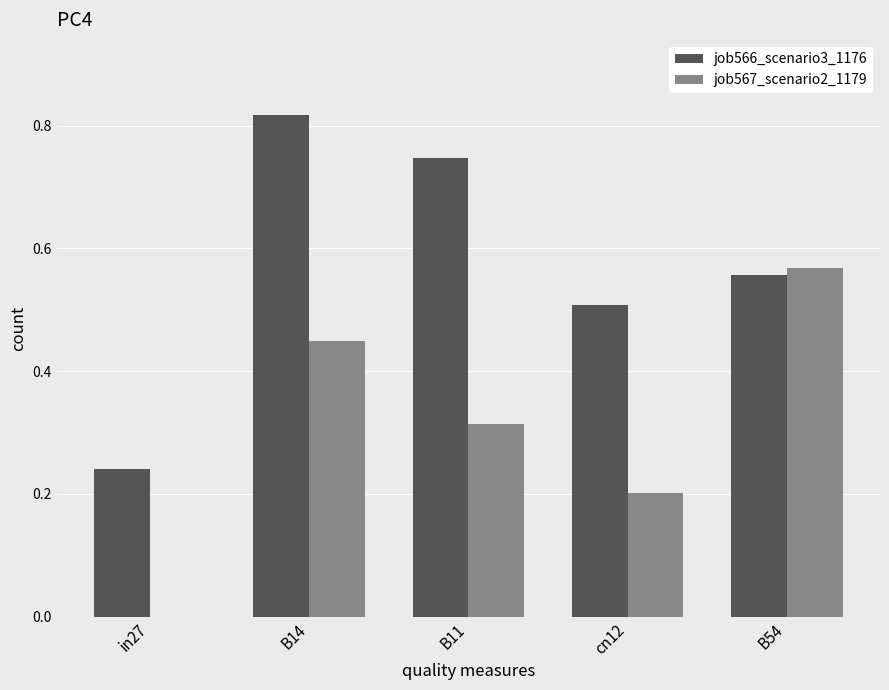

Count the number of data series in this chart.

2